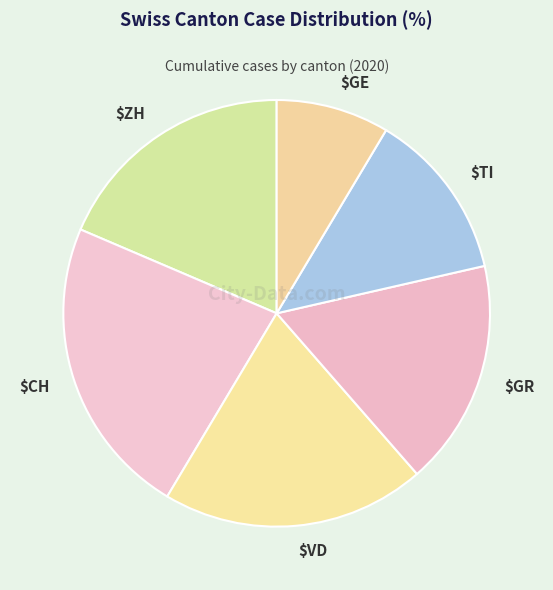

Count the number of slices in the pie.

6